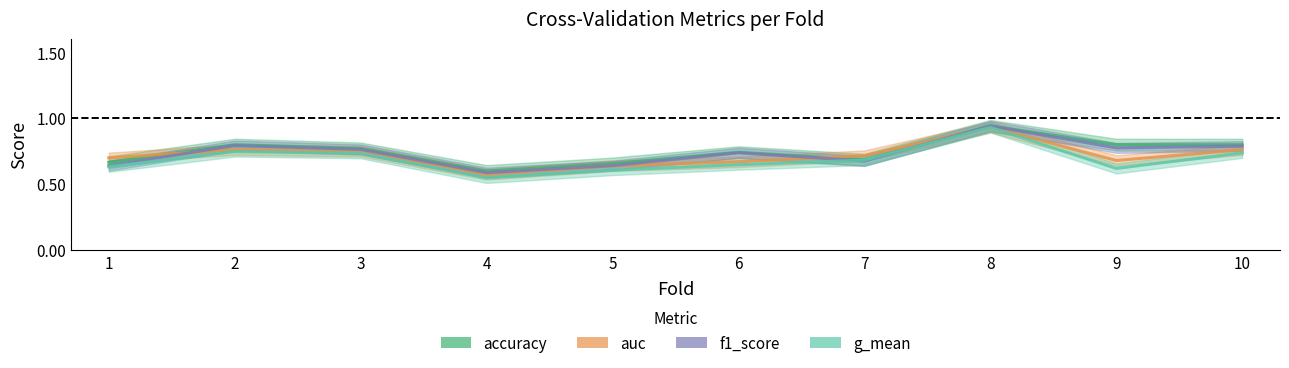

List the series in order of their peak value, highest first.

accuracy, f1_score, auc, g_mean